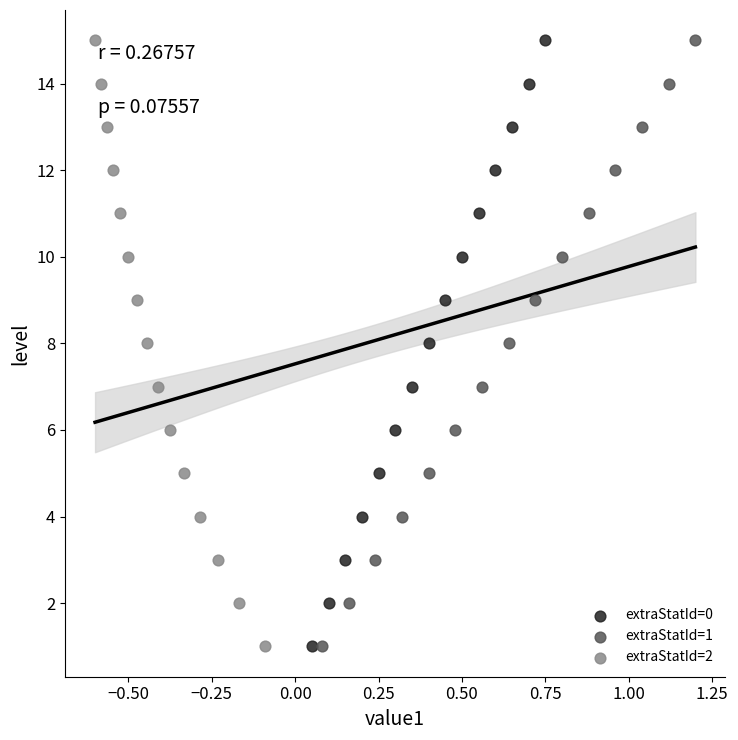

What are all the series names shown in the legend?

extraStatId=0, extraStatId=1, extraStatId=2